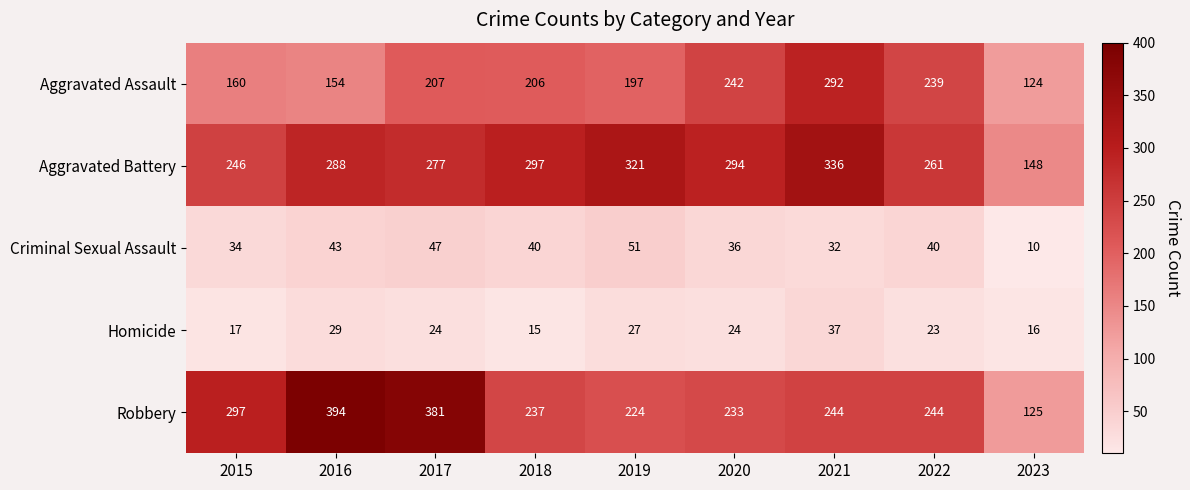

Is it true that Robbery equals 244 at 2022?

True